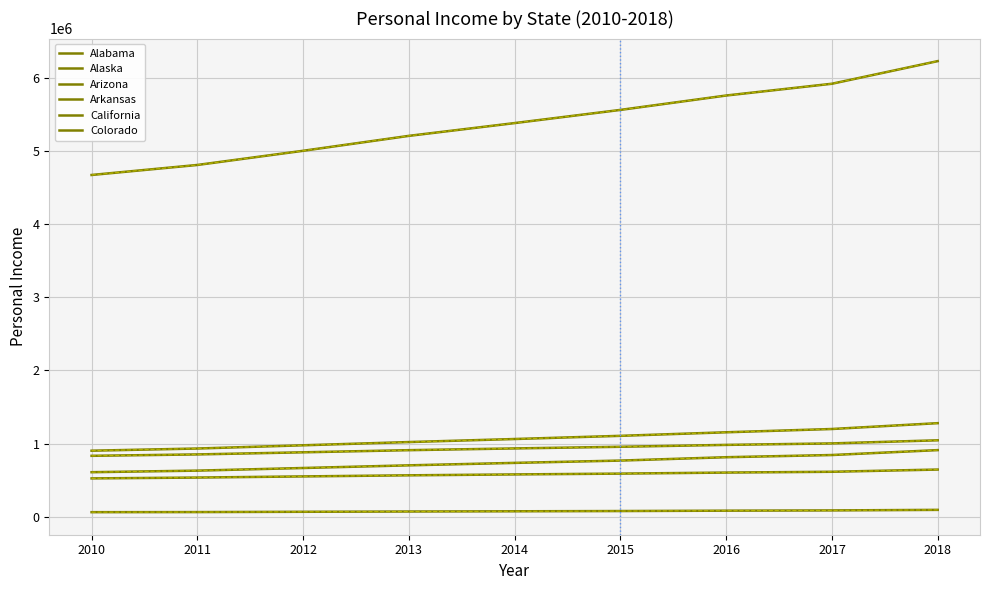

Does the chart display data point markers on the line(s)?

No